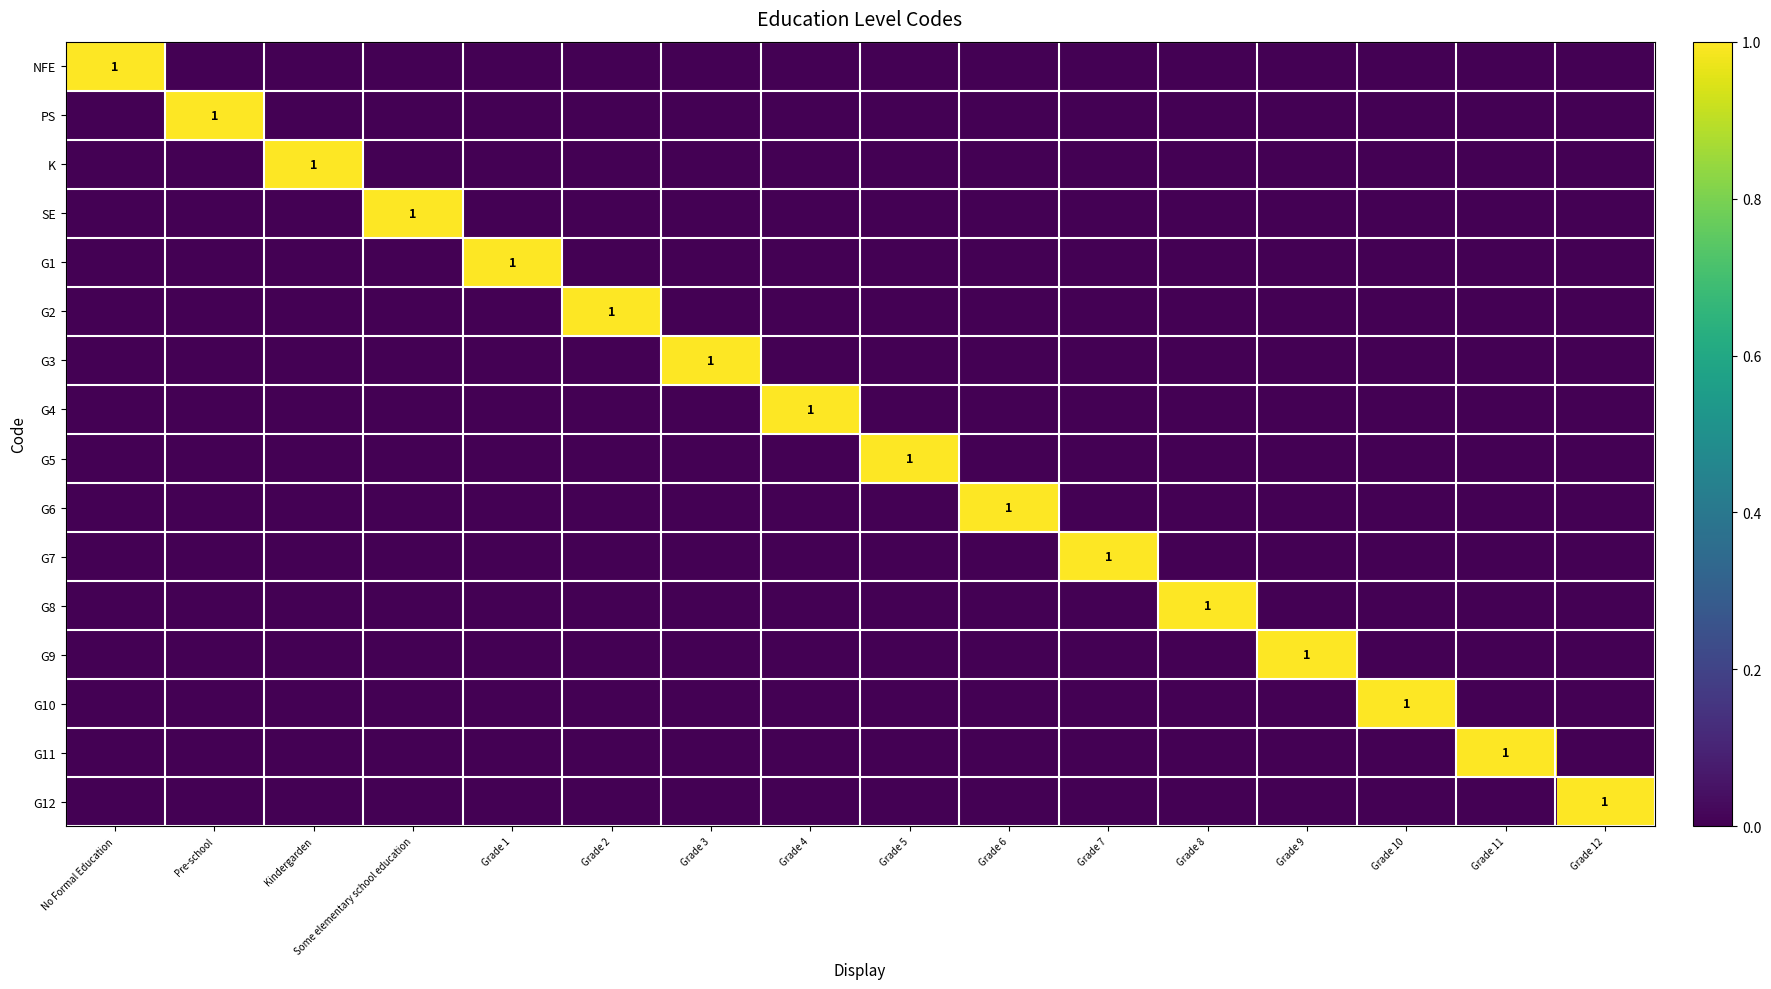

How many G9 values are between 0 and 1?

16